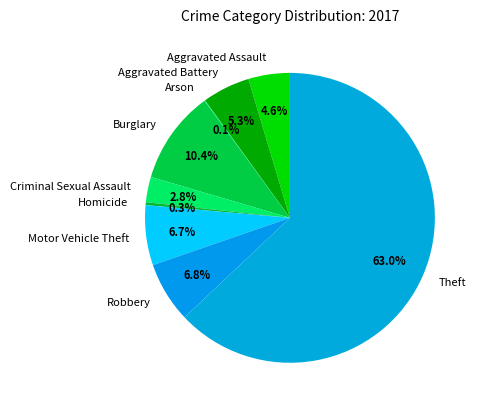

To the nearest percent, what is the difference between the Aggravated Assault and Criminal Sexual Assault slice percentages?

2%